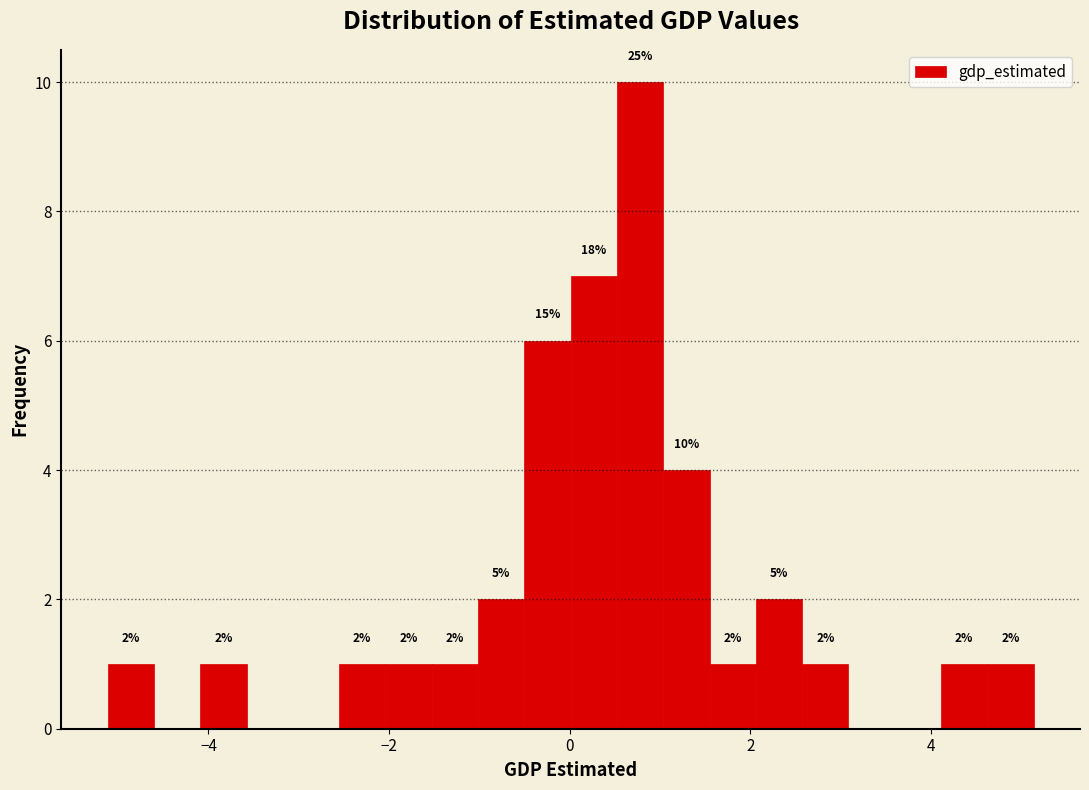

Read against the x-axis, roughly where is the centre of the tallest bar?

0.8